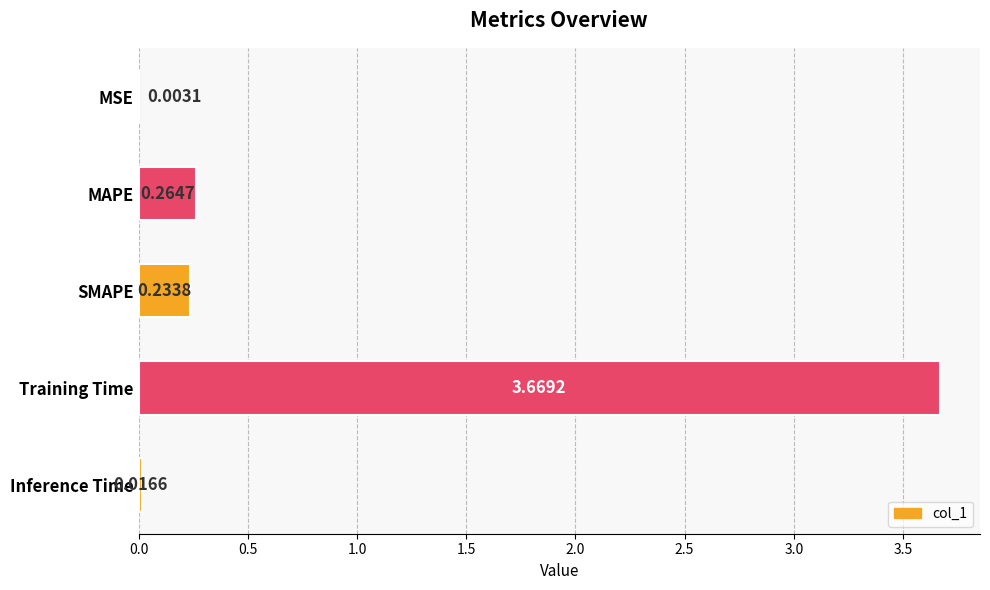

Where is the data nearest to the value 1?

MAPE